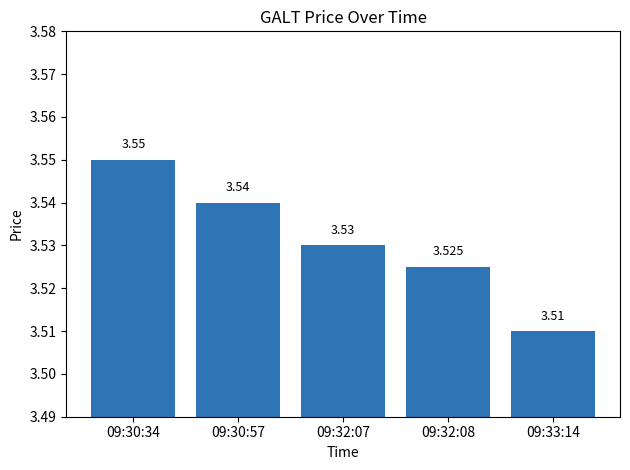

What is the value of the 4th bar from the left?

3.5